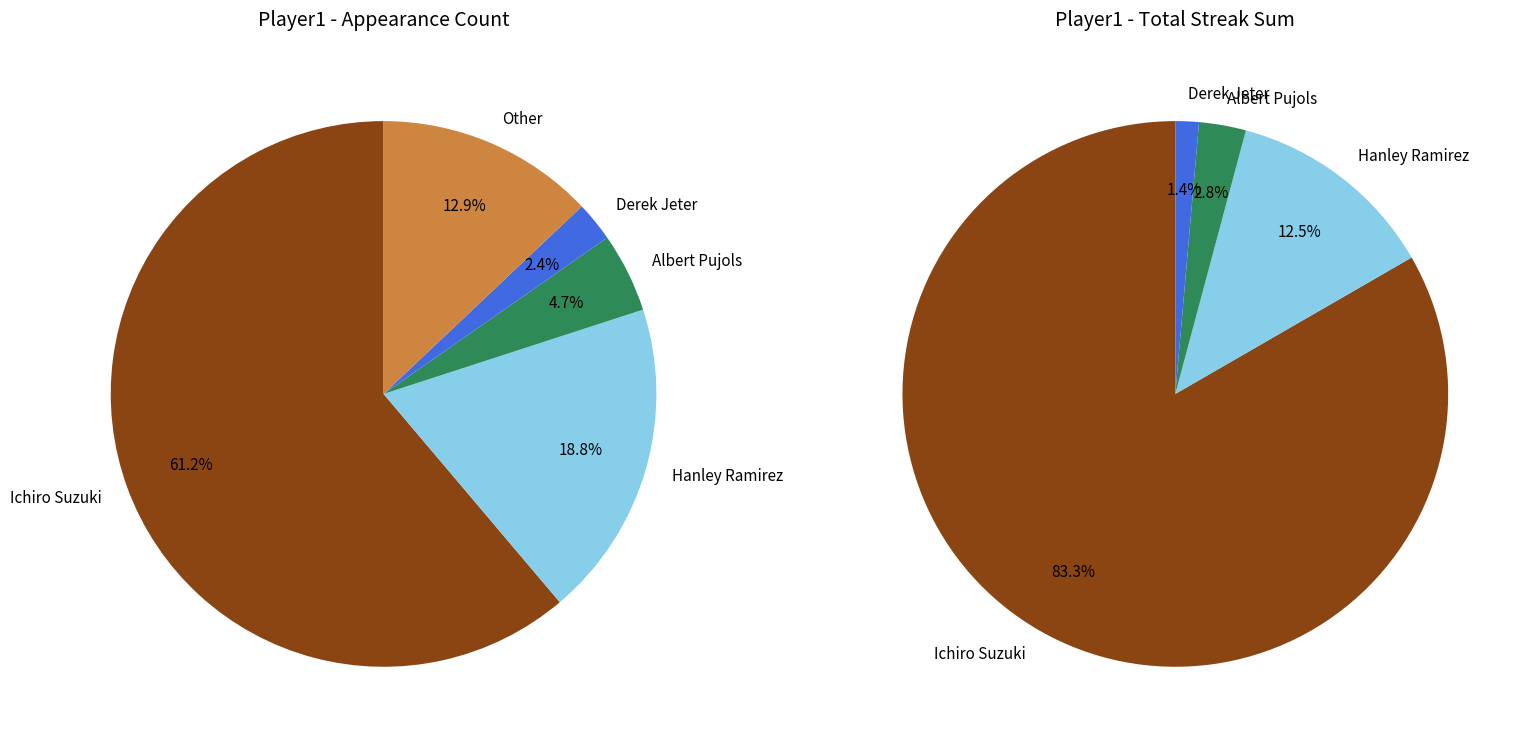

What percentage is the Derek Jeter slice, to the nearest percent?

2%